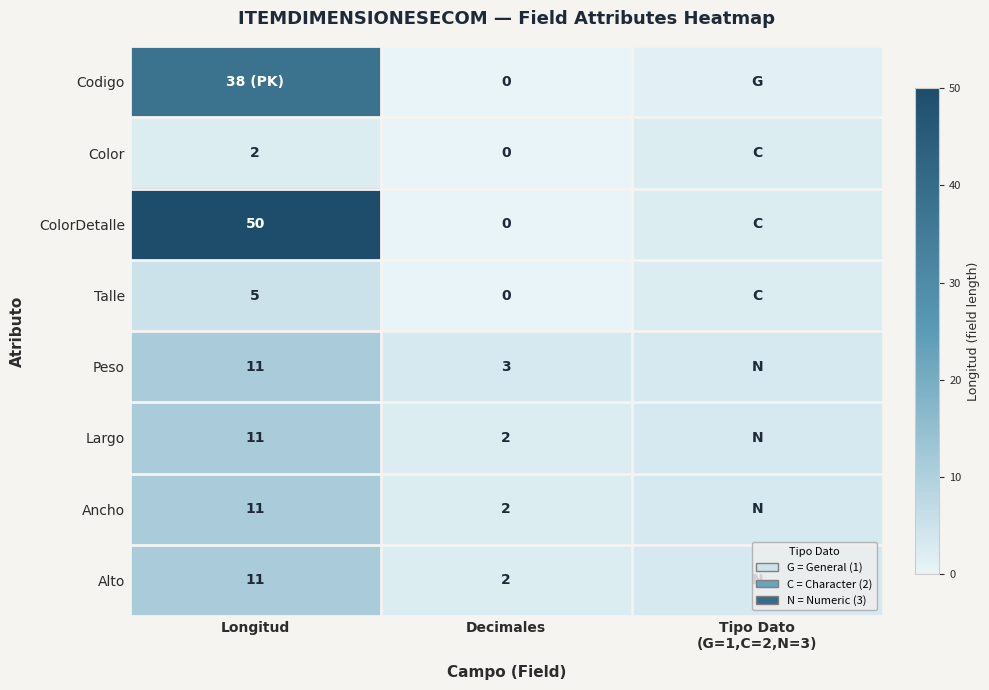

Is it true that Talle equals 8 at Longitud?

False